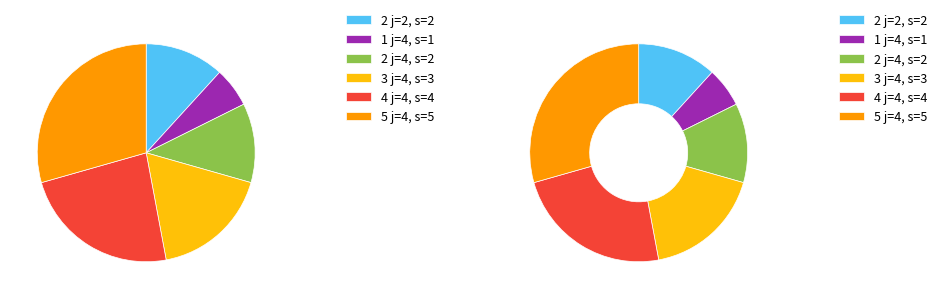

Is it true that j=4, s=4 is 24% of the pie?

True